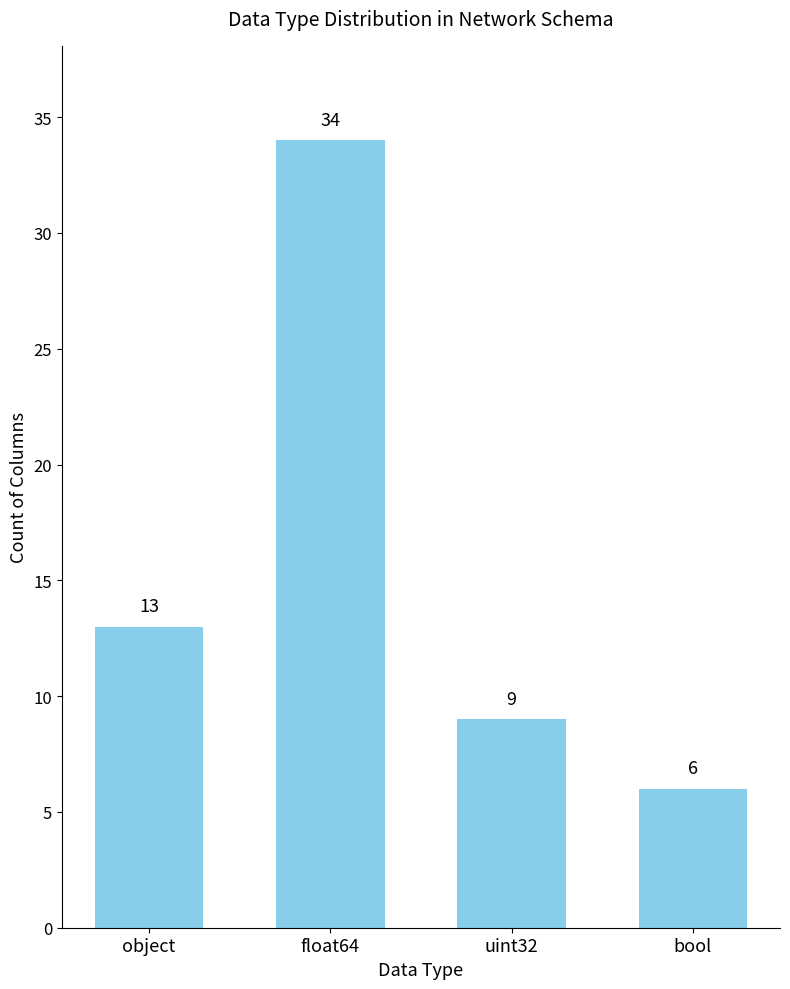

Reading left to right, list all the values displayed in this chart.

13	34	9	6